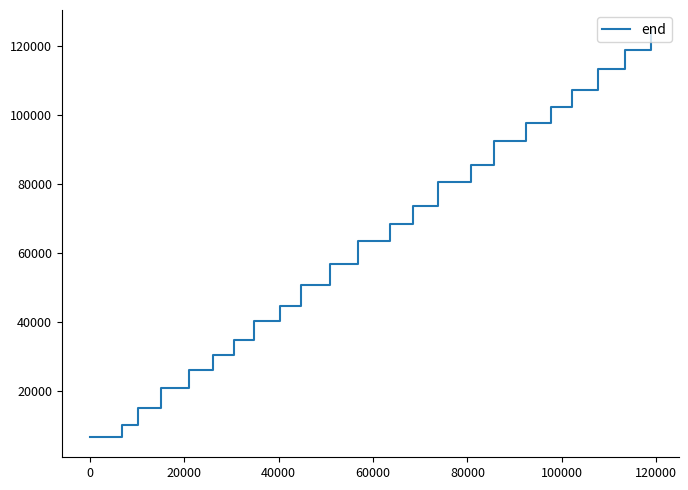

What is the difference between the maximum and minimum values?

117760